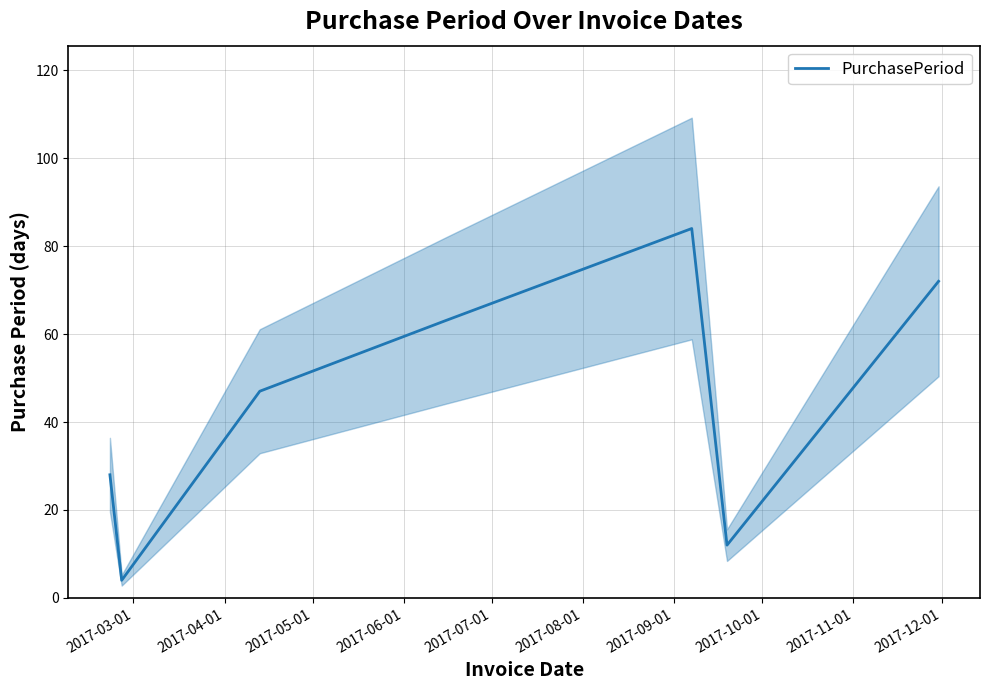

How many lines are shown in the chart?

1